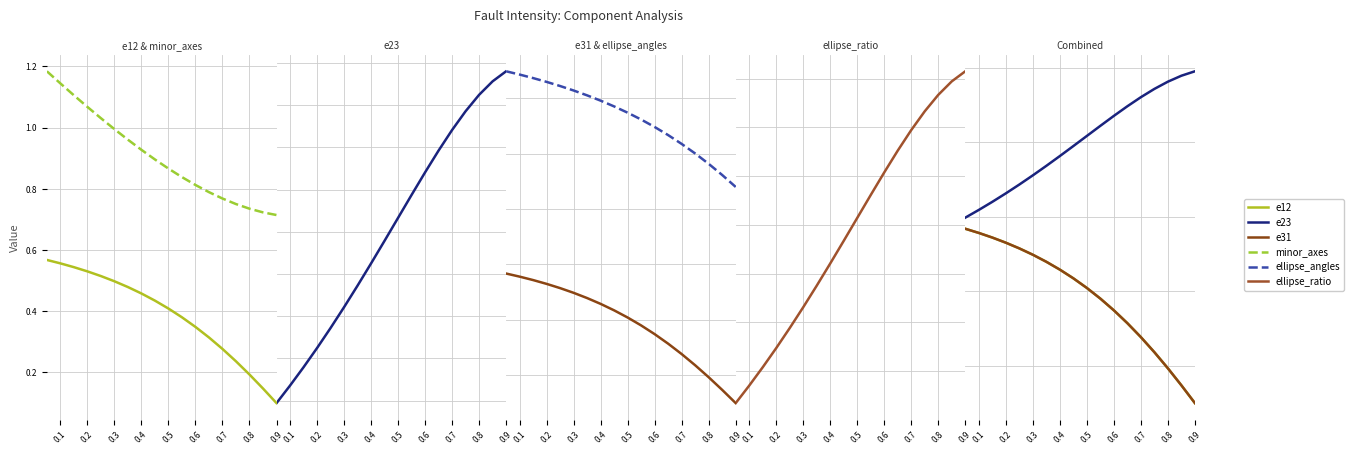

Is it true that ellipse_angles equals 0.8 at 0.2?

False